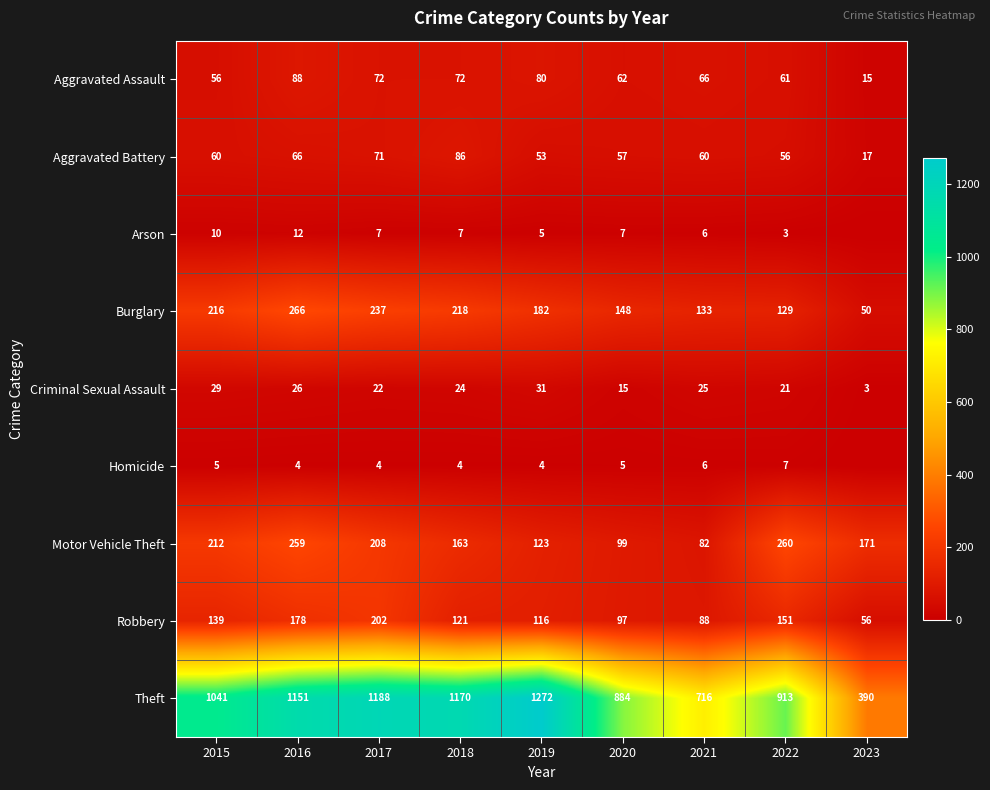

What is the total value across all series at 2015?

1768